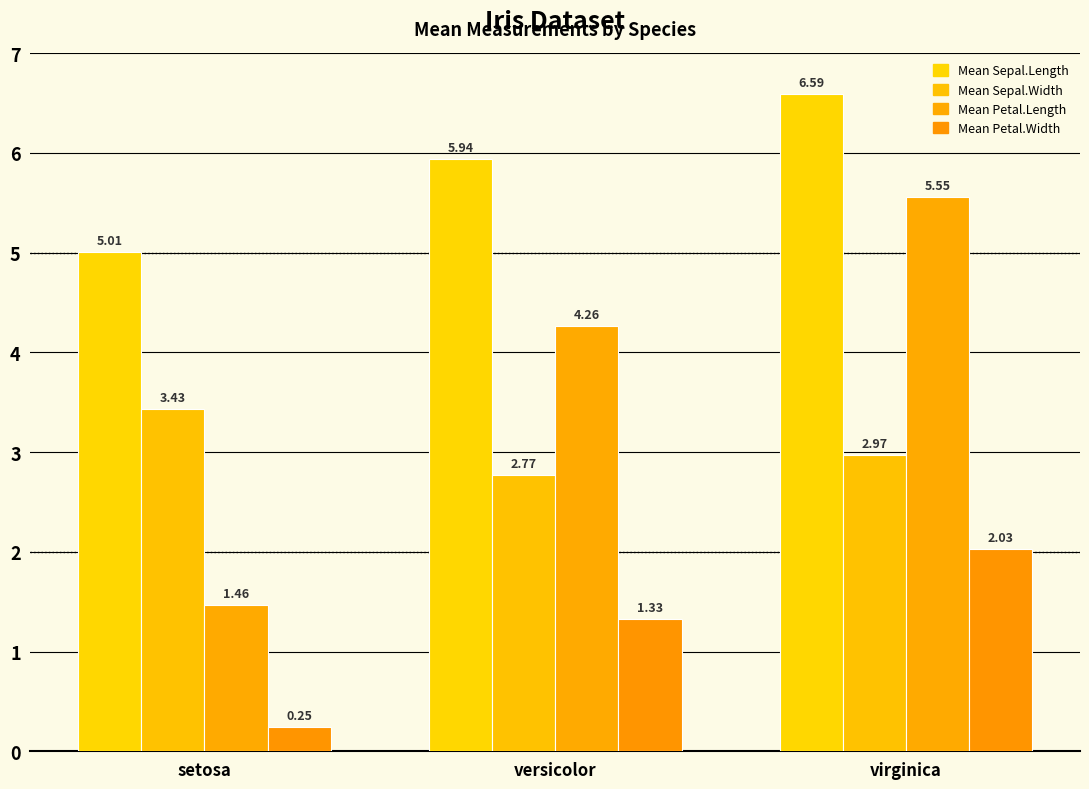

Rank the categories by Mean Sepal.Length value from highest to lowest.

virginica, versicolor, setosa